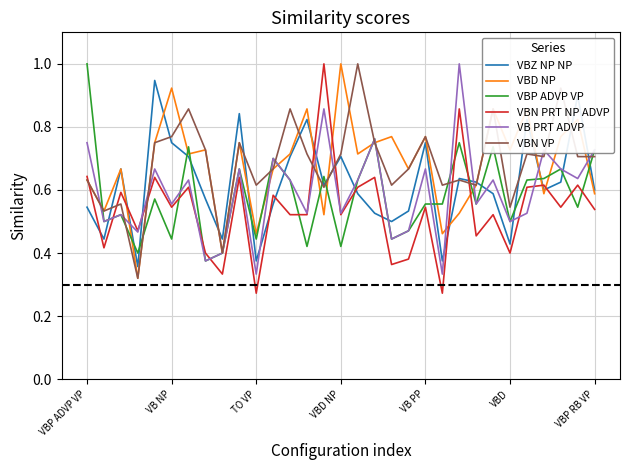

After their last crossing, which series has the higher values: VBD NP or VBP ADVP VP?

VBP ADVP VP